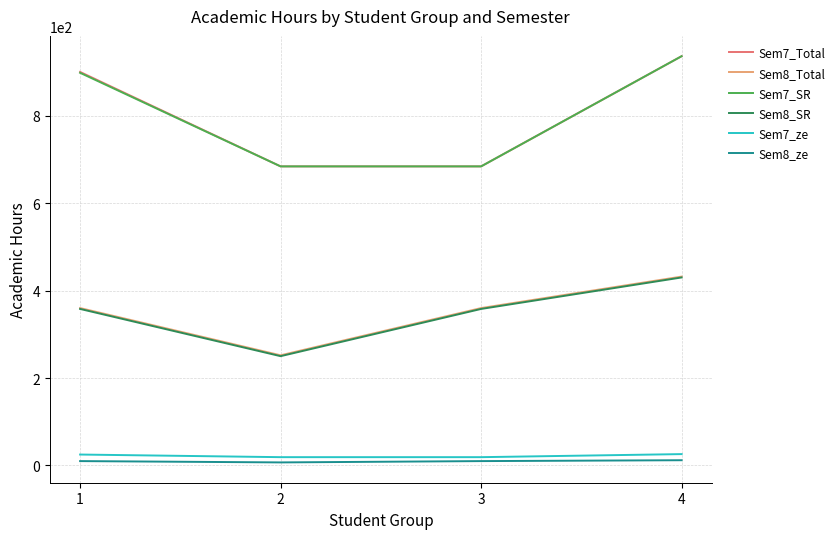

What are all the series names shown in the legend?

Sem7_Total, Sem8_Total, Sem7_SR, Sem8_SR, Sem7_ze, Sem8_ze